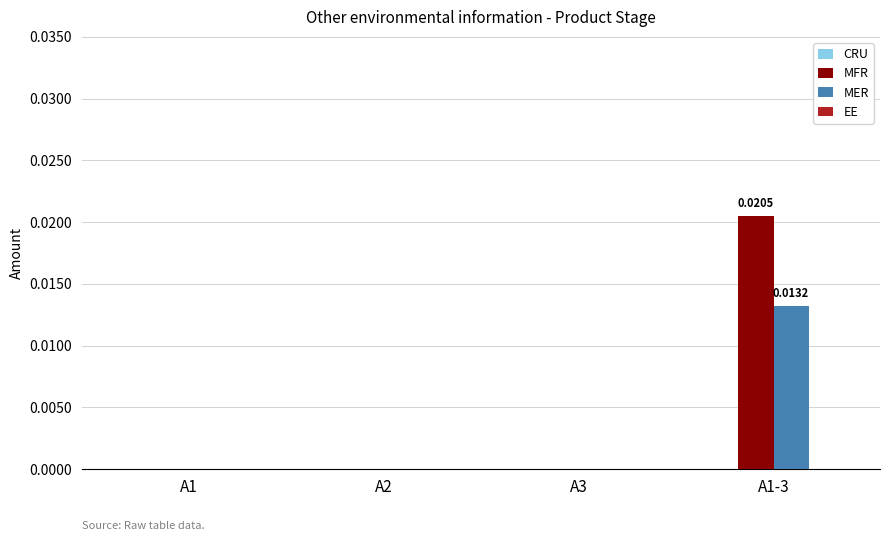

At which category is the sum across all series the highest?

A1-3